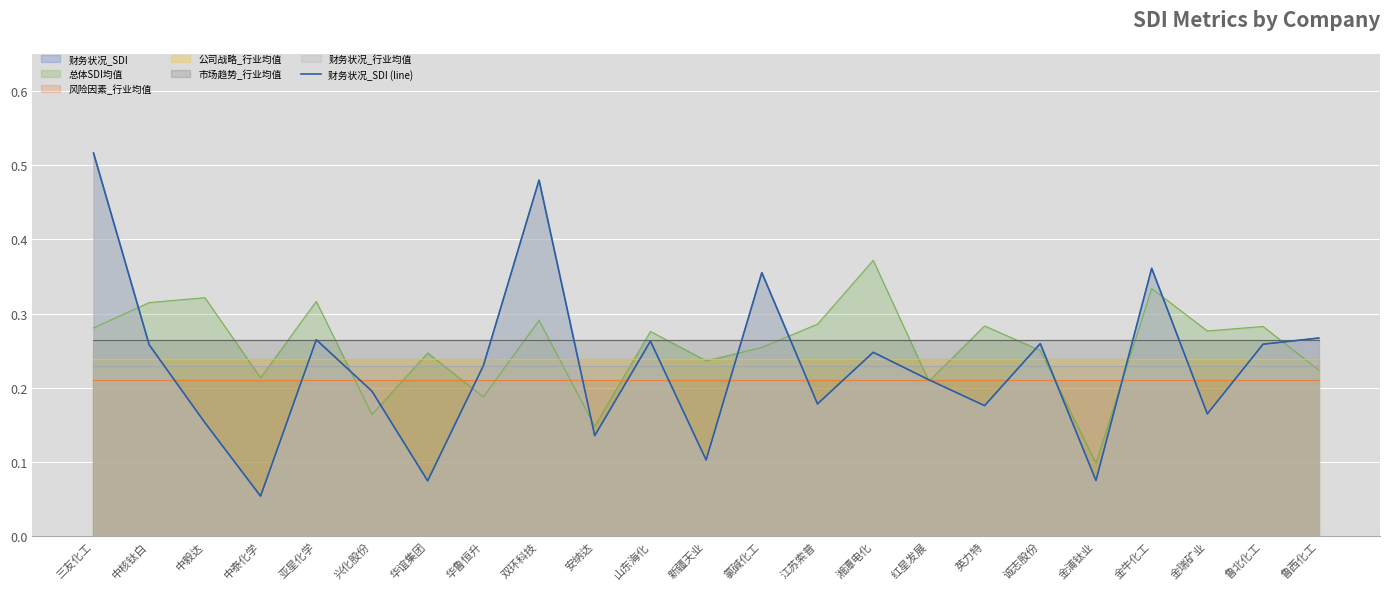

Is it true that the value at 鲁西化工 is 0.3?

True